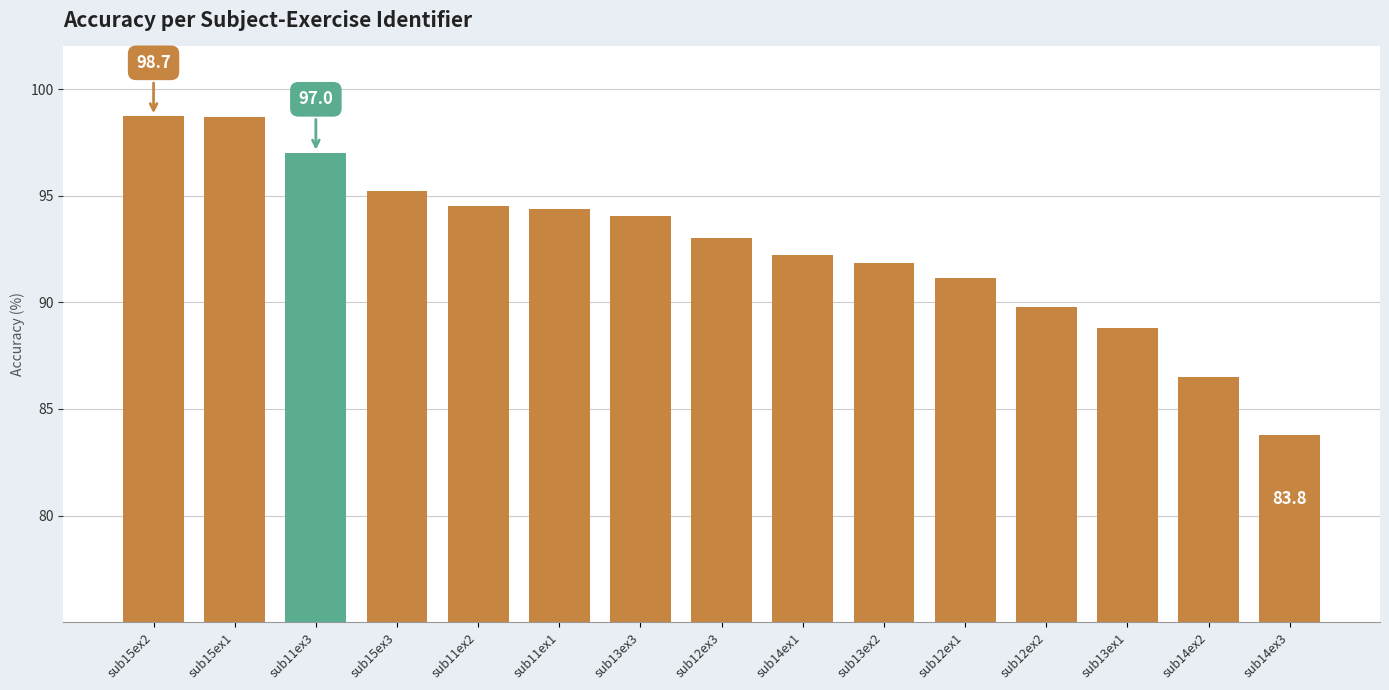

What is the ratio of the value at sub15ex2 to the value at sub12ex3?

1.1